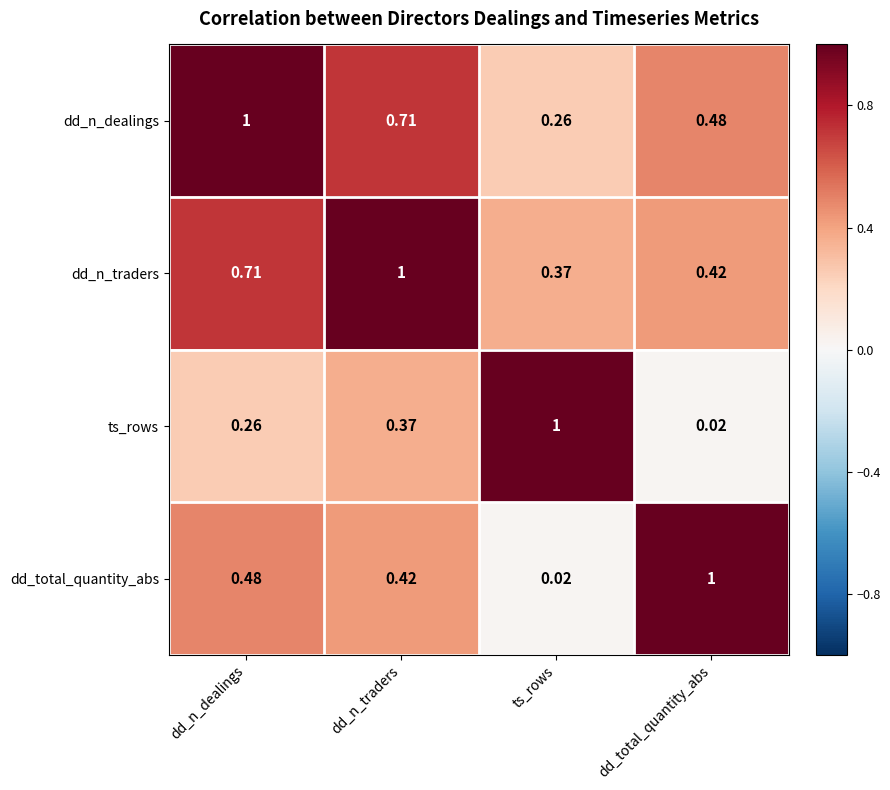

Which category has the highest value in the dd_n_dealings series?

dd_n_dealings